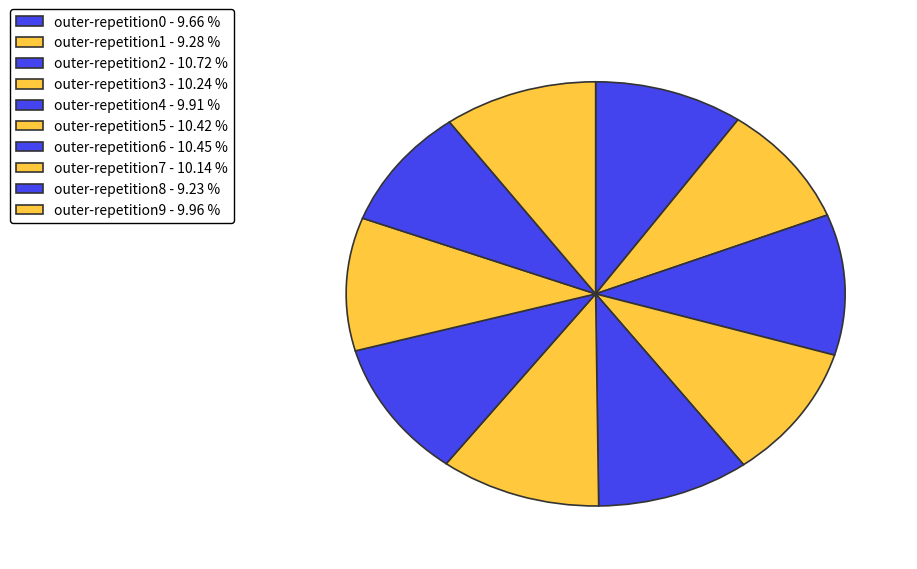

True or false: outer-repetition5 accounts for 10% of the total.

True